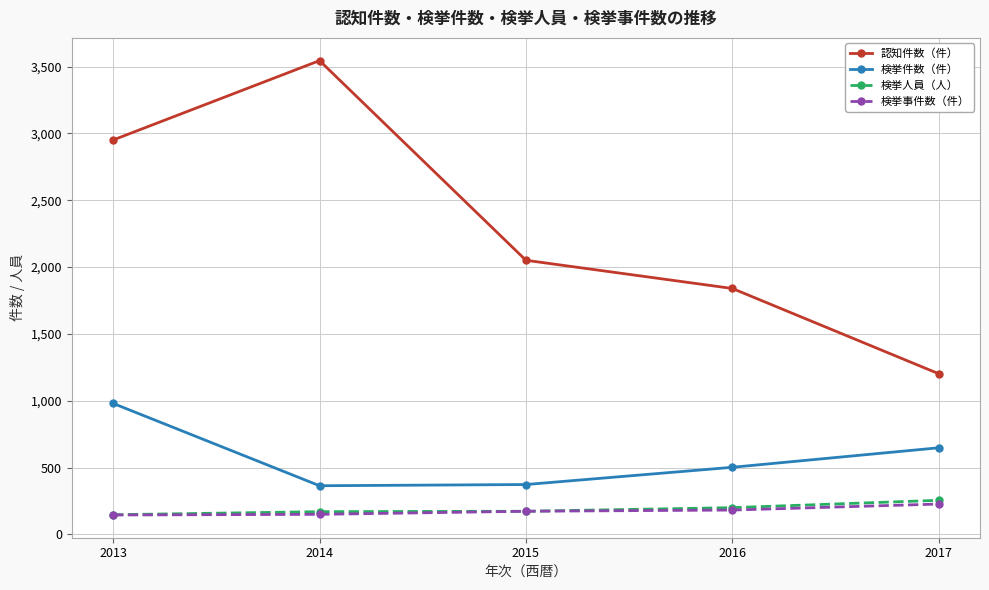

Which category has the highest value in the 認知件数（件） series?

2014